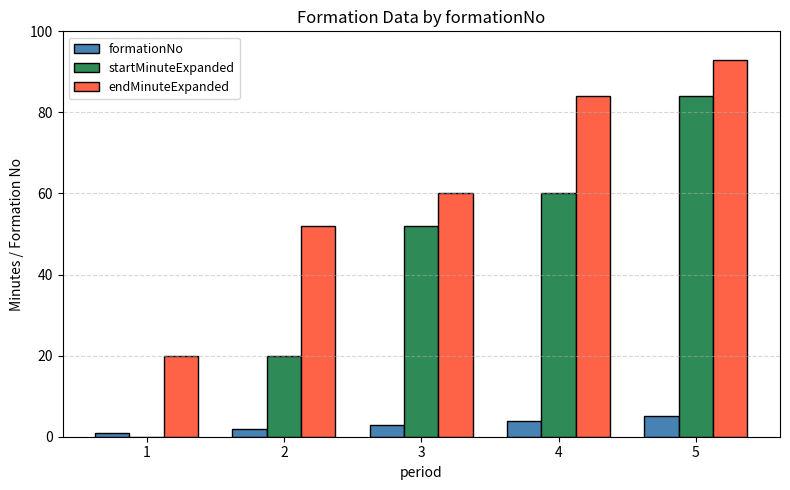

Reading left to right, list all the values displayed in this chart.

formationNo: 1	2	3	4	5
startMinuteExpanded: 0	20	52	60	84
endMinuteExpanded: 20	52	60	84	93